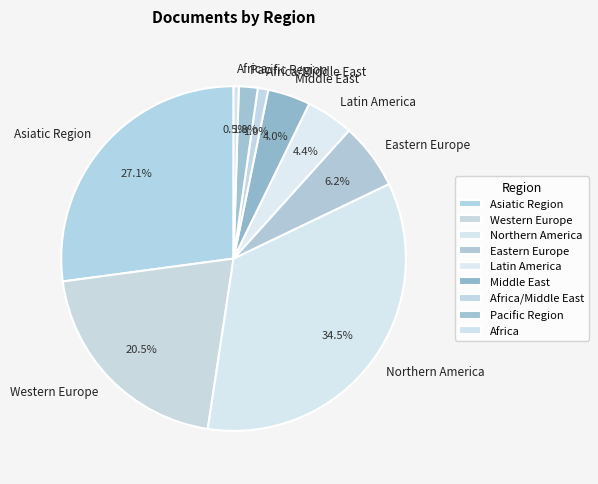

Count the number of slices in the pie.

9